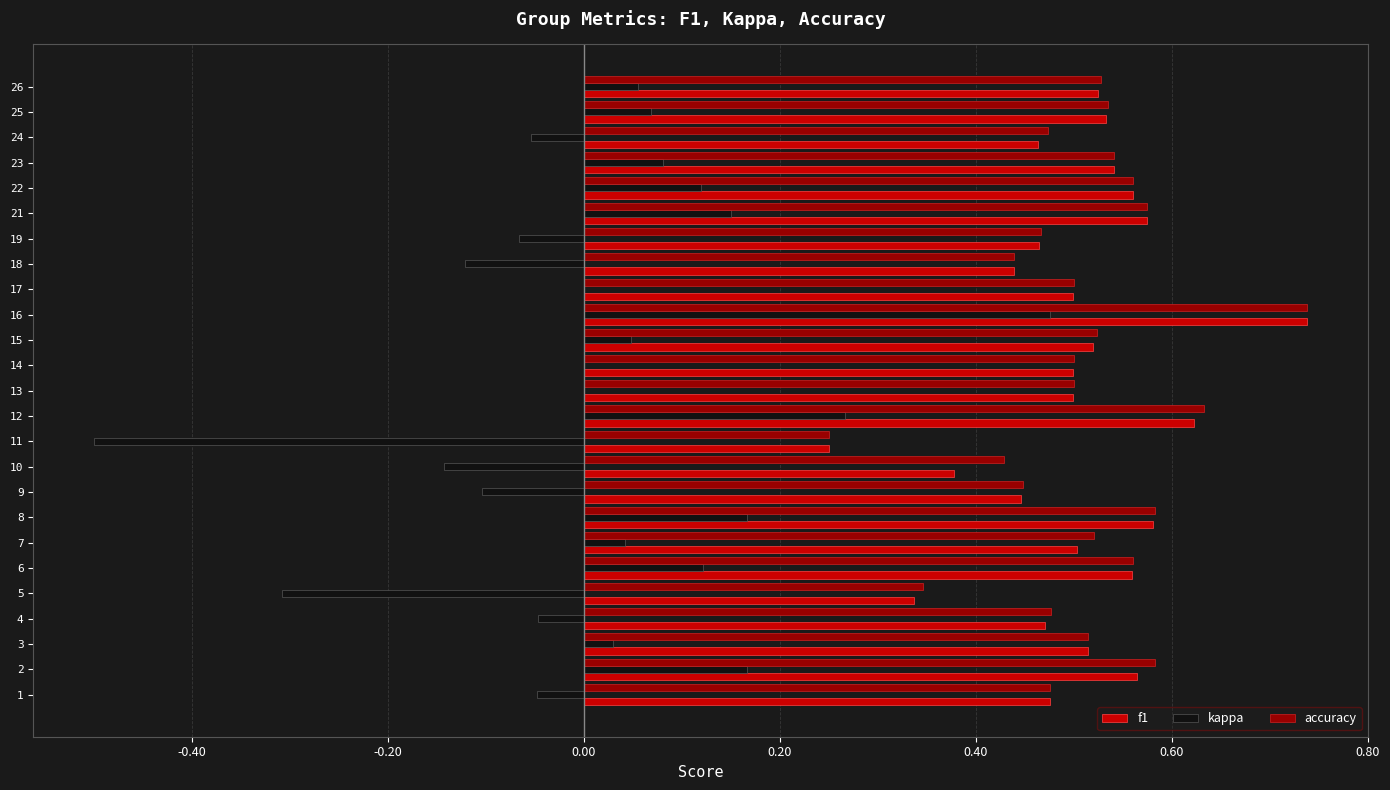

How many series are shown in this chart?

3